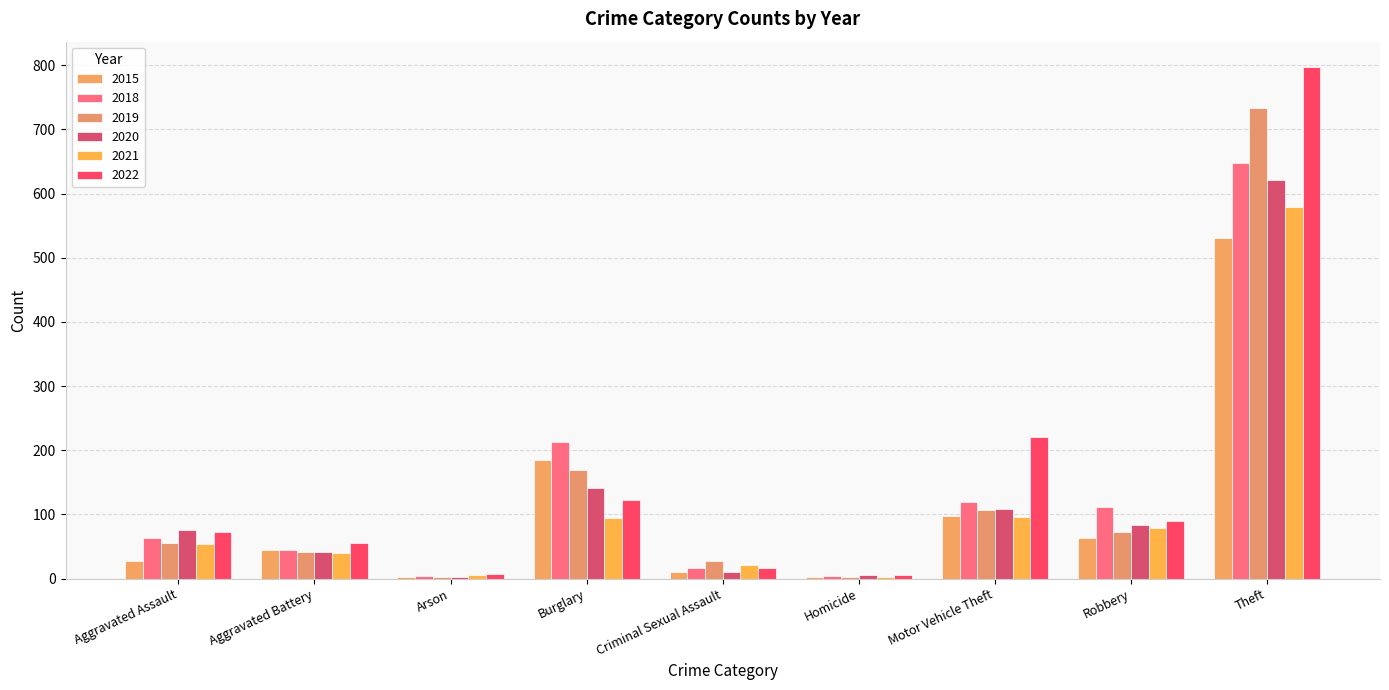

Which series has the largest total across all categories?

2022